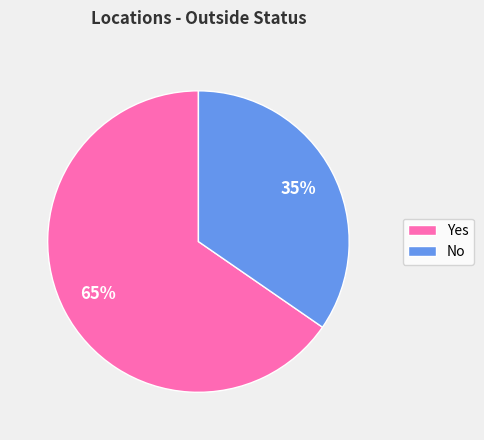

Combined, do No and Yes account for over 50%?

Yes